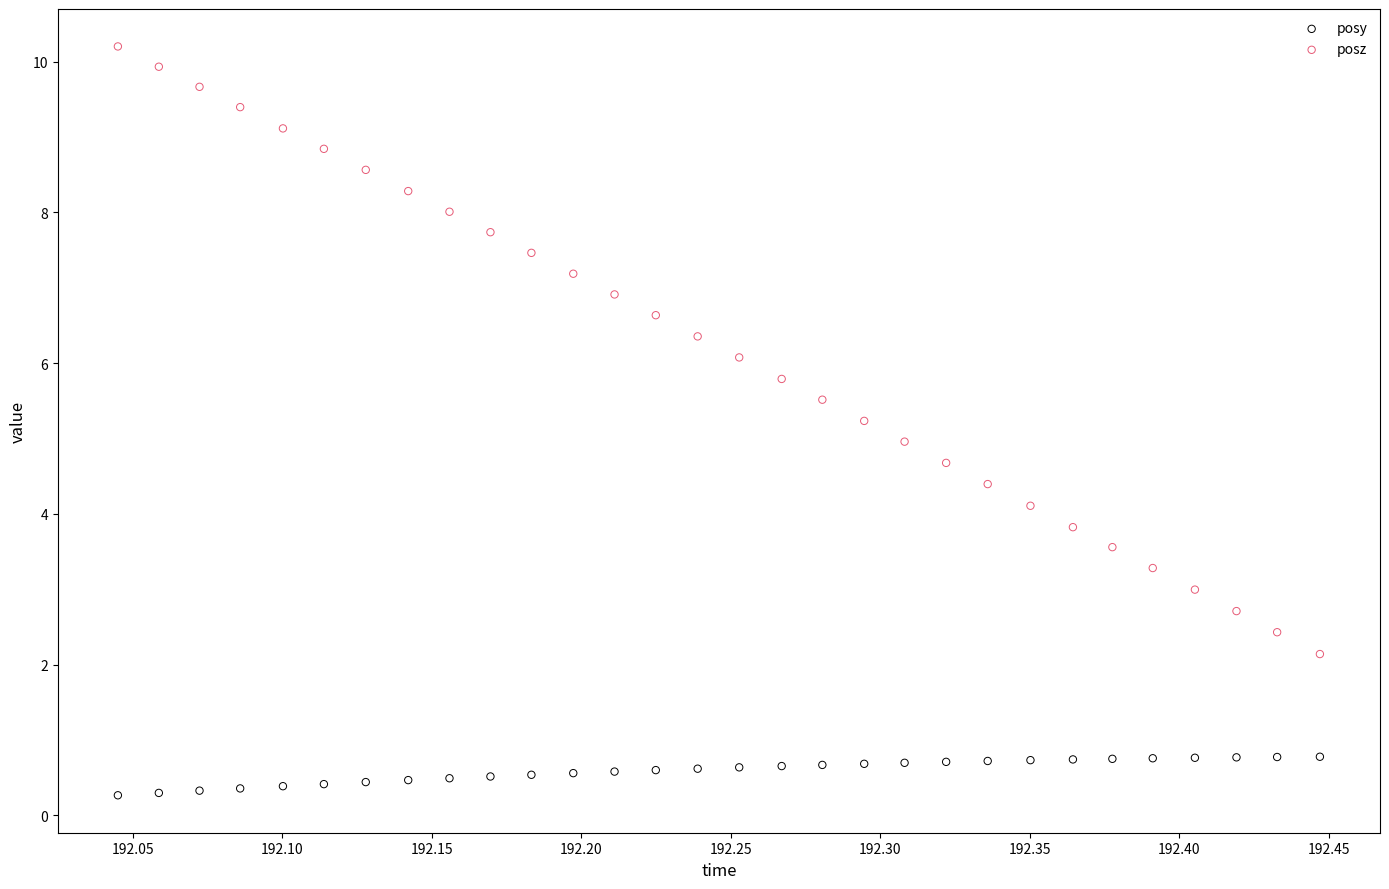

Across all data points, what is the range of X values (max minus min)?

0.4